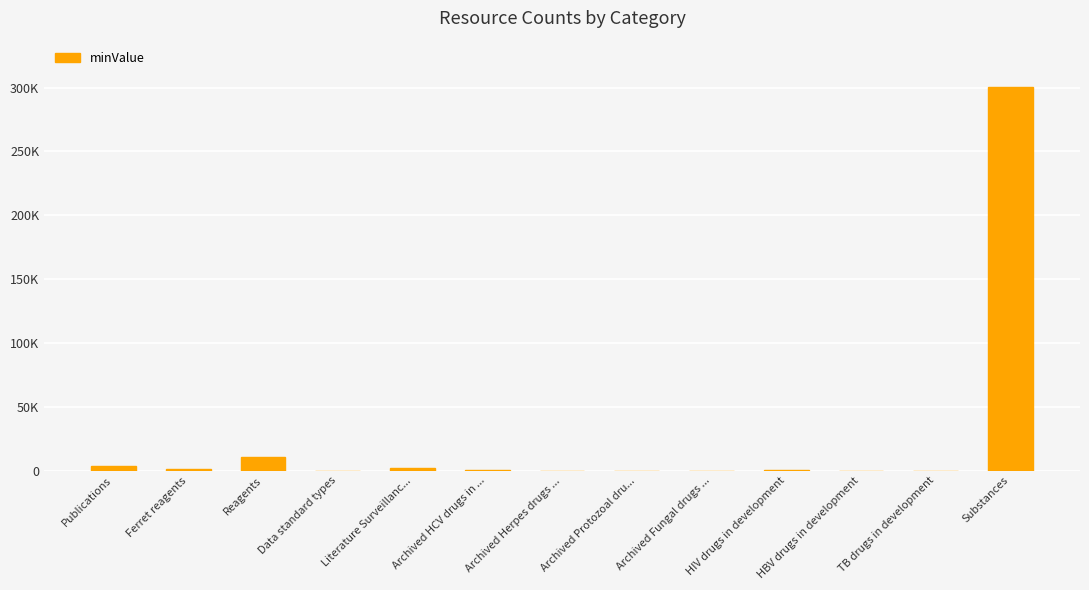

What is the value of the 13th bar from the left?

300690